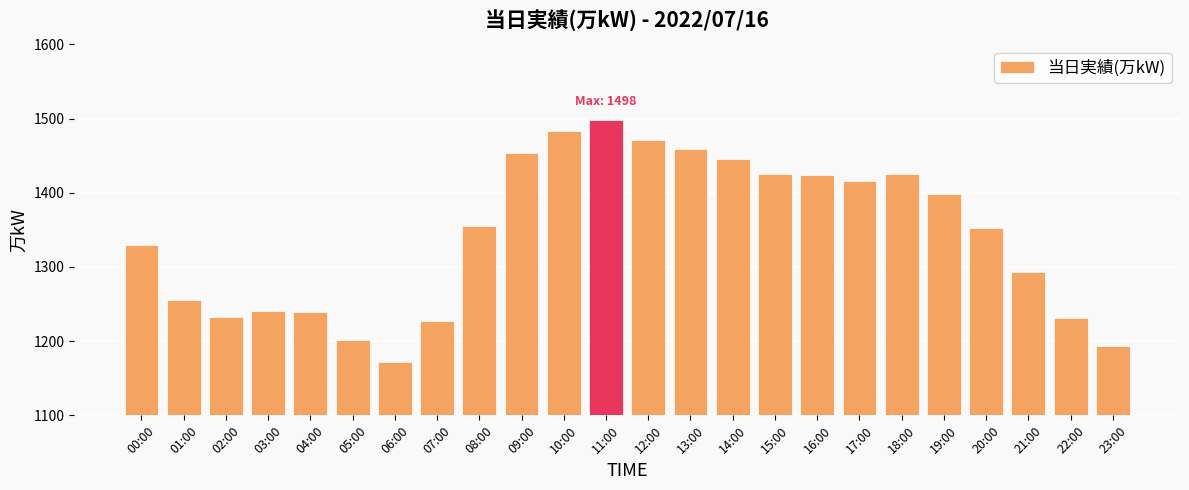

What is the sum of the values at 10:00 and 18:00?

2908